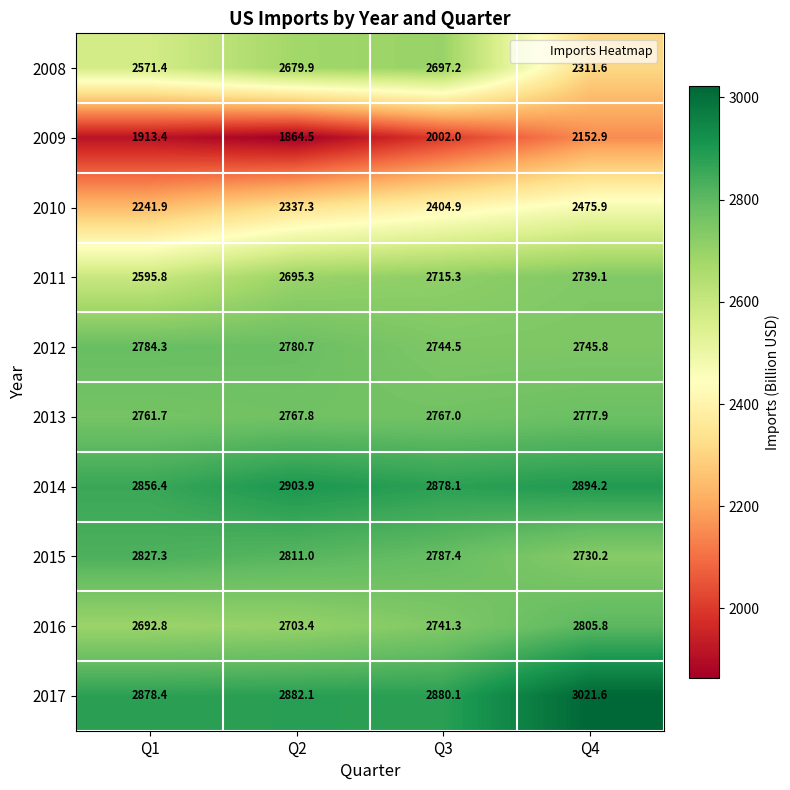

List the series in order of their peak value, highest first.

2017, 2014, 2015, 2016, 2012, 2013, 2011, 2008, 2010, 2009